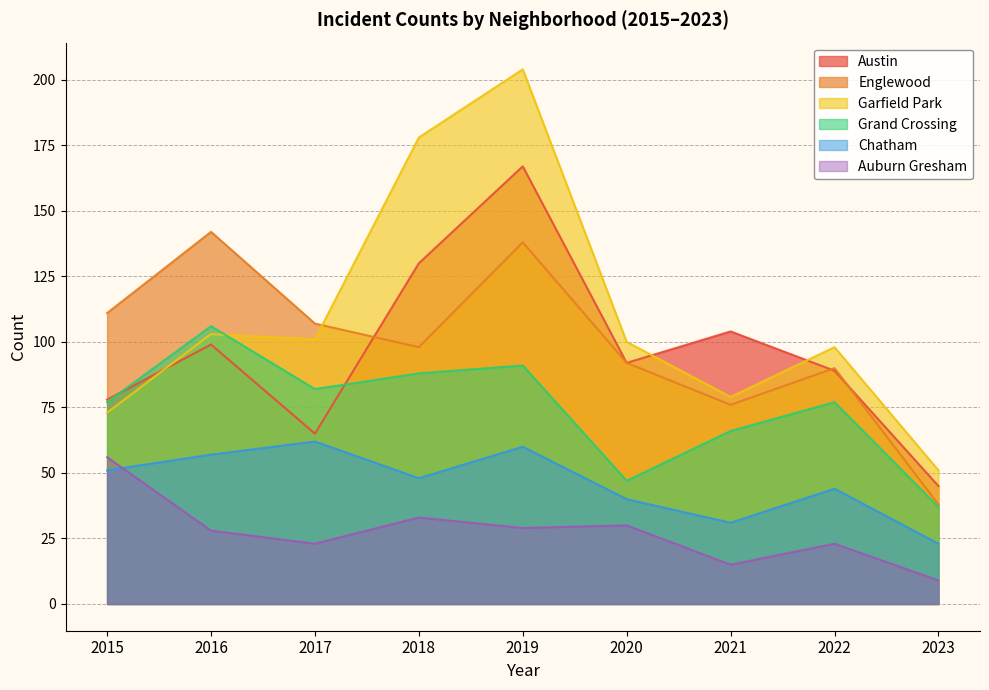

True or false: Chatham and Grand Crossing intersect in this chart.

False